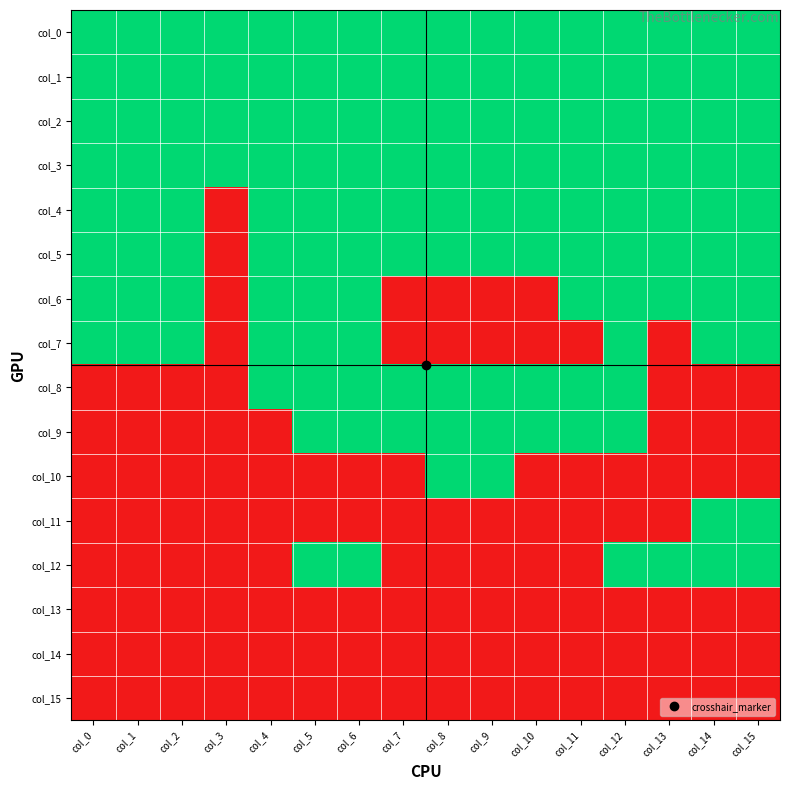

How many data points does each series have?

16